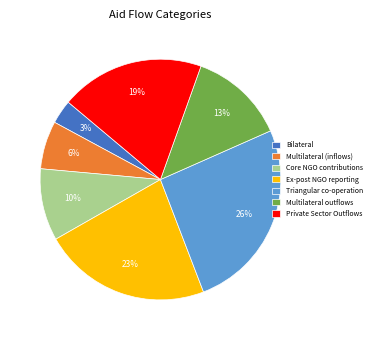

Is there any slice that represents more than half of the pie?

No